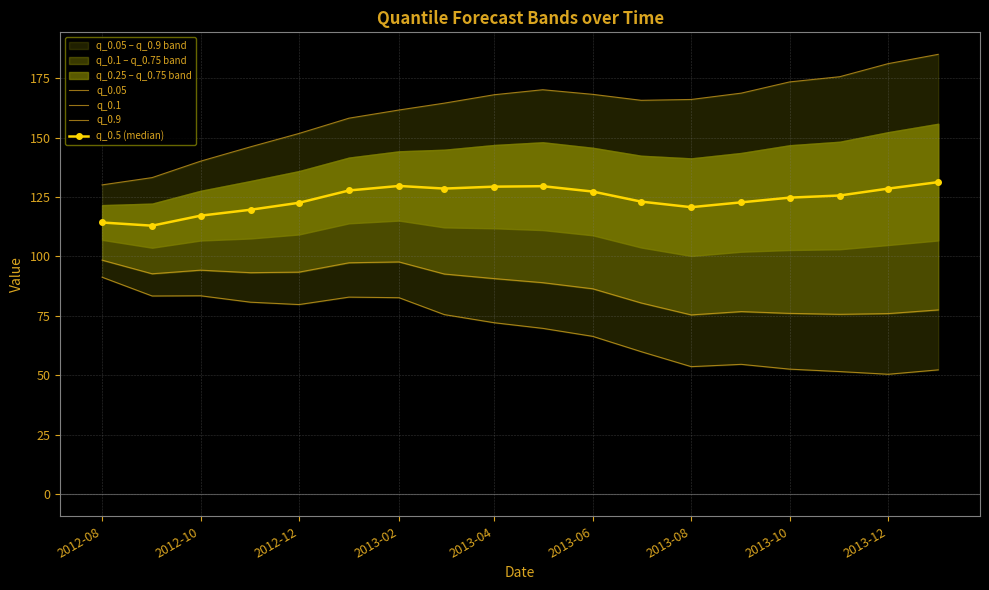

What is the lowest value of the q_0.5 (median) series?

112.9